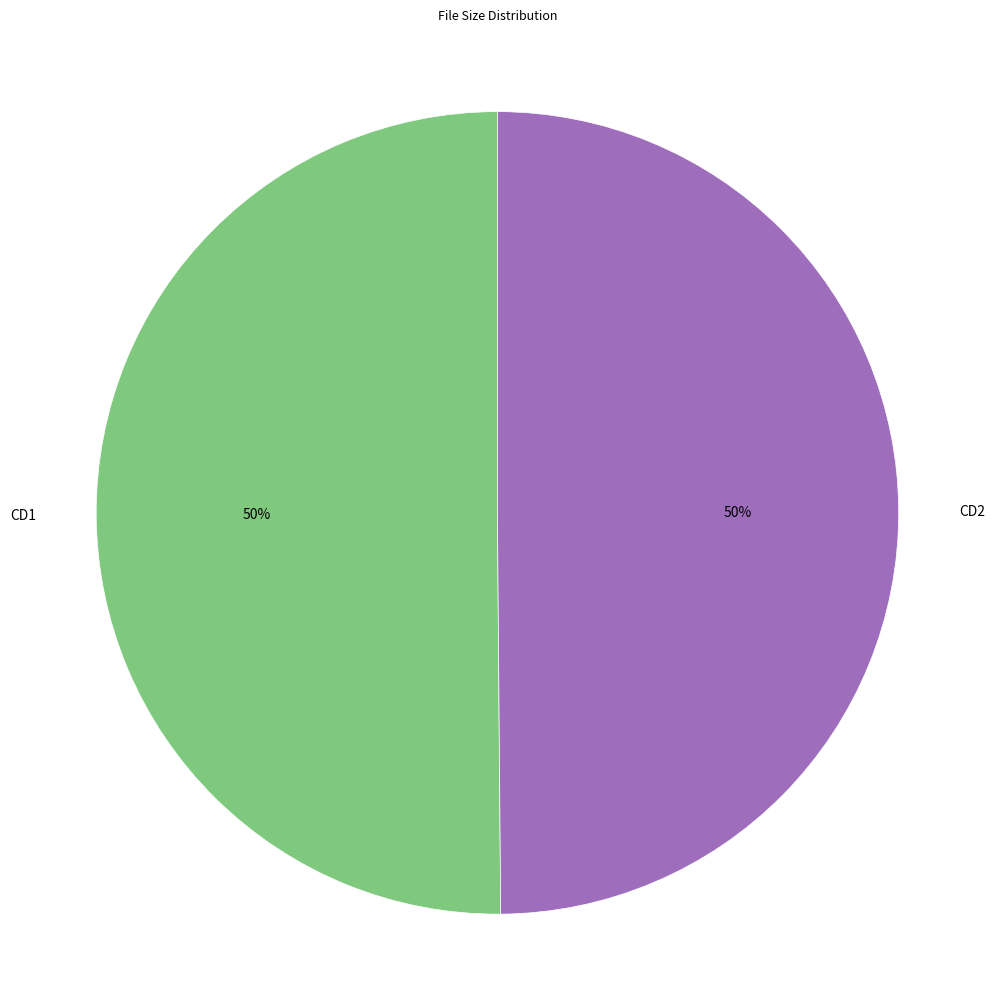

To the nearest percent, what portion does CD2 represent?

50%